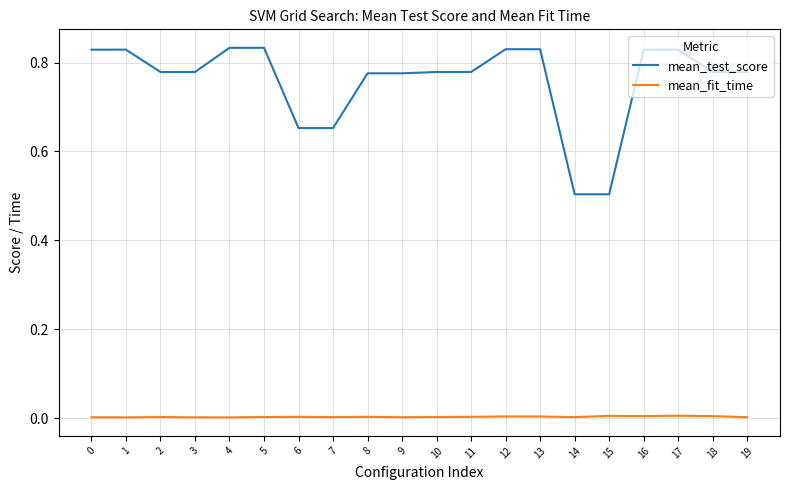

Which series has the largest total across all categories?

mean_test_score